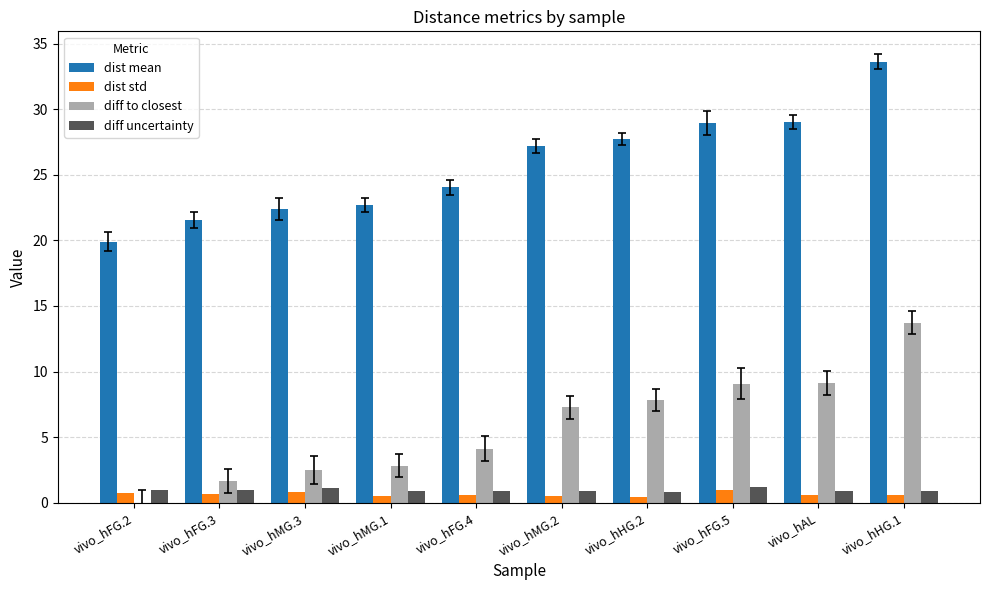

How many groups of bars are there?

10